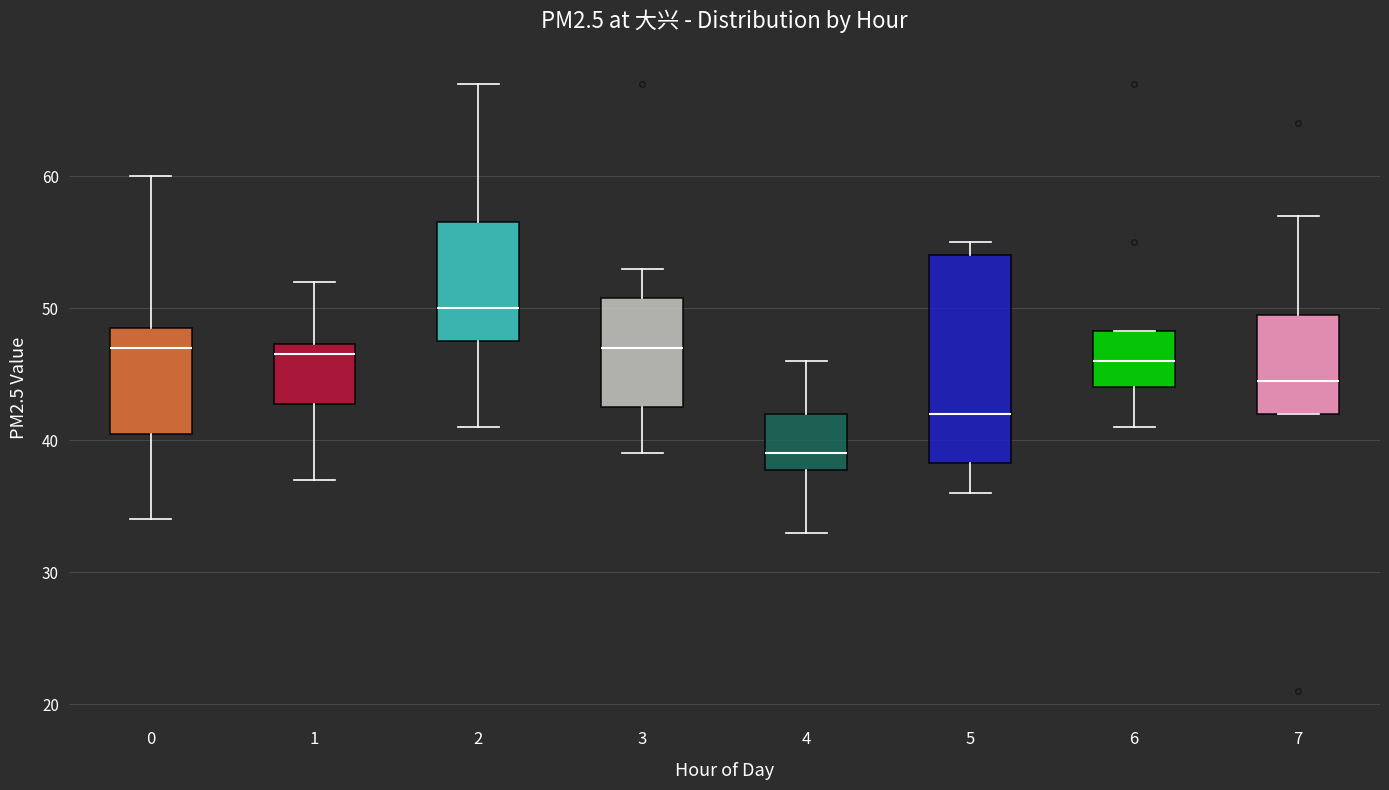

Comparing the boxes themselves (not the whiskers), which one is the tallest?

5